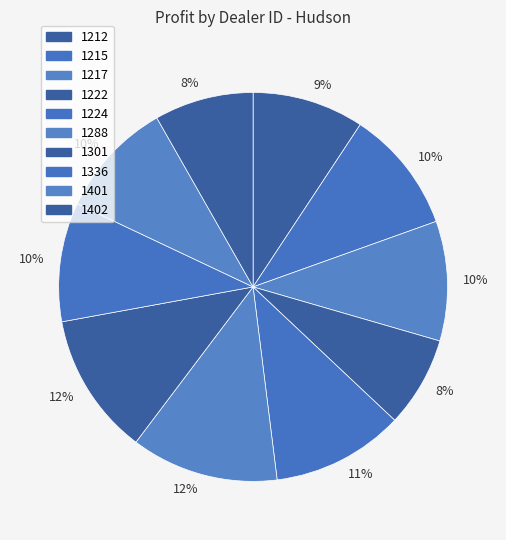

Count the number of slices in the pie.

10